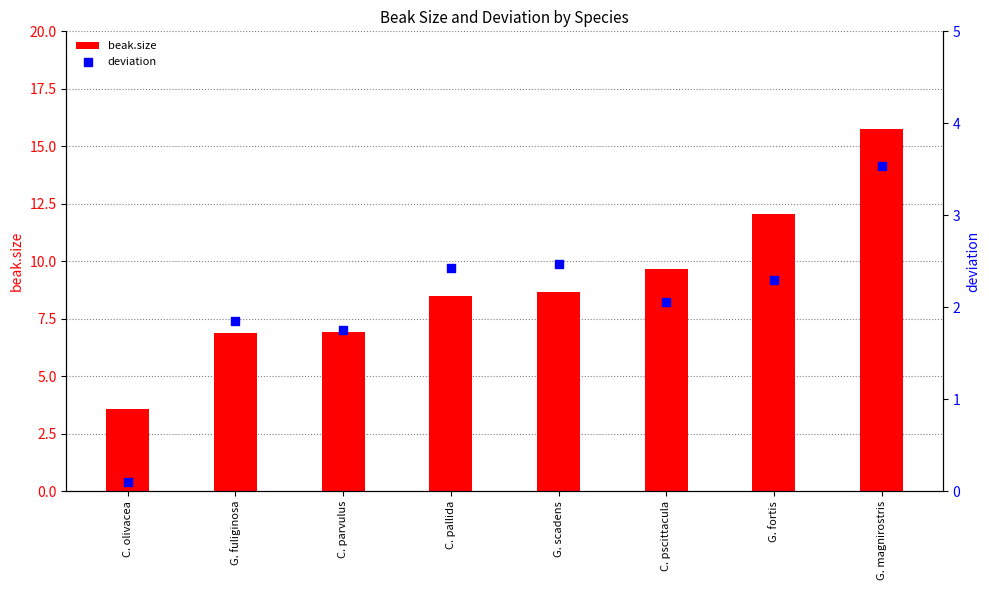

At how many categories does at least one series exceed 11?

2